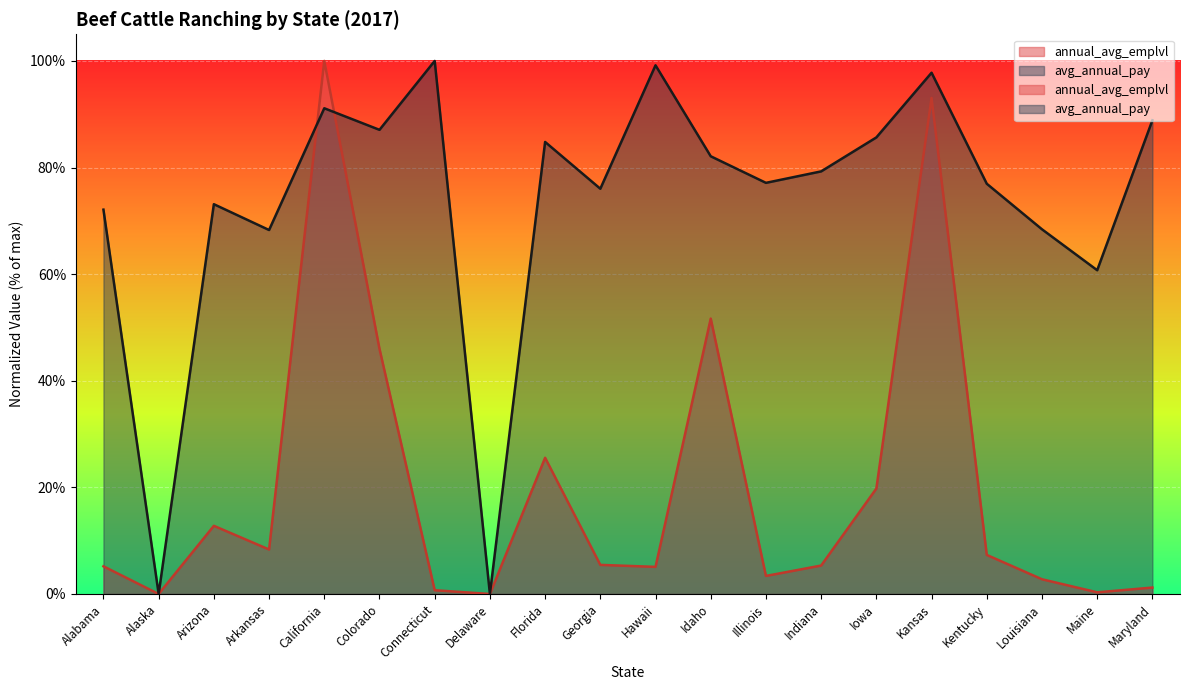

What is the sum of all avg_annual_pay values?

1468.6